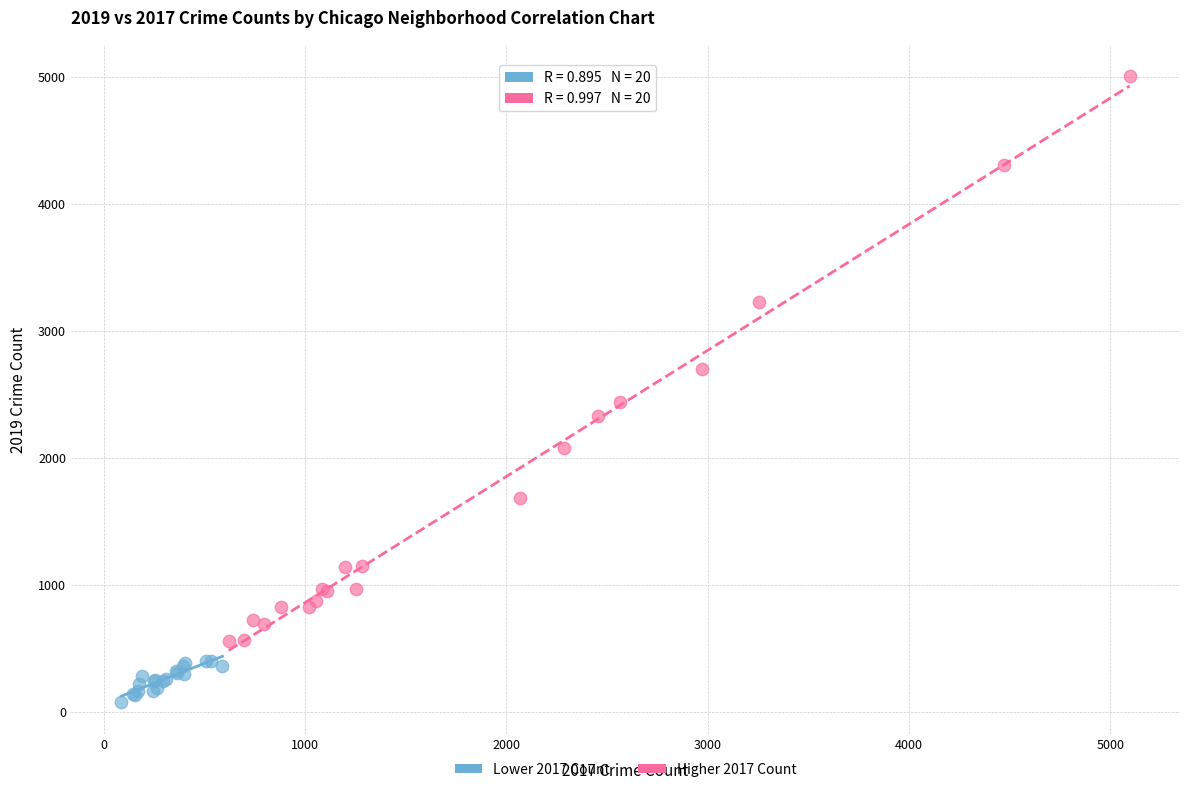

Which series reaches the minimum Y coordinate?

Lower 2017 Count